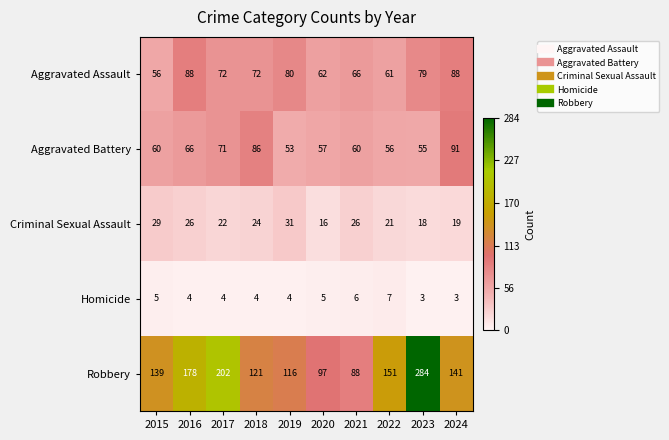

Where does the Aggravated Assault series first go above 72?

2016